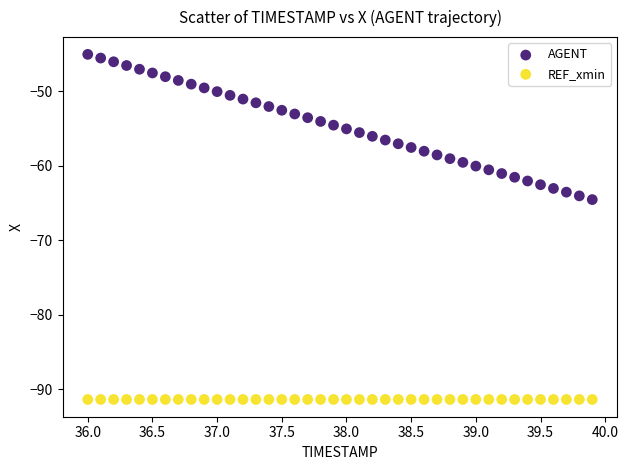

Which series reaches the maximum Y coordinate?

AGENT